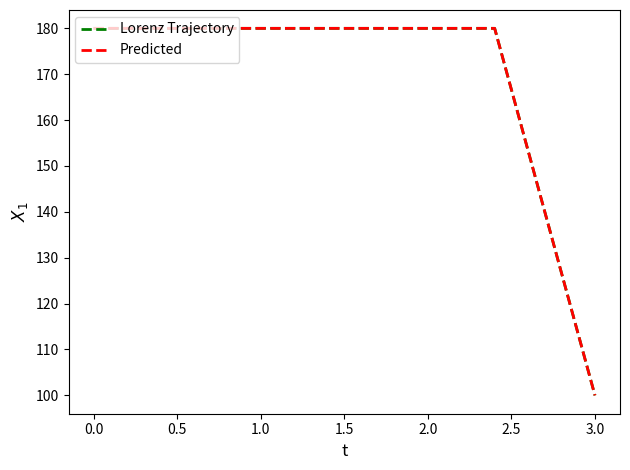

Does the chart have visible grid lines?

No